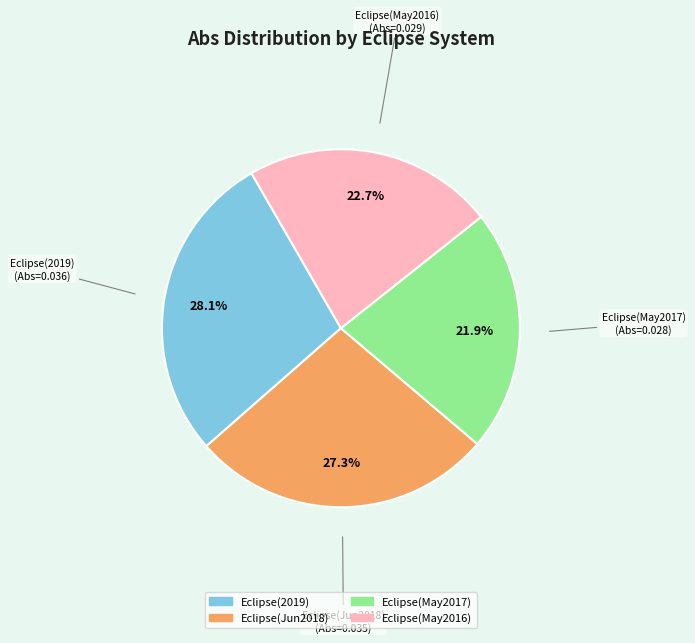

What is the total percentage of Eclipse(2019) and Eclipse(May2016)?

50.8%